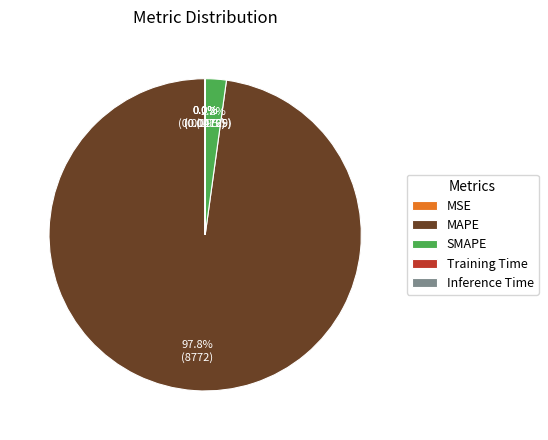

Is MAPE the majority of the pie?

Yes